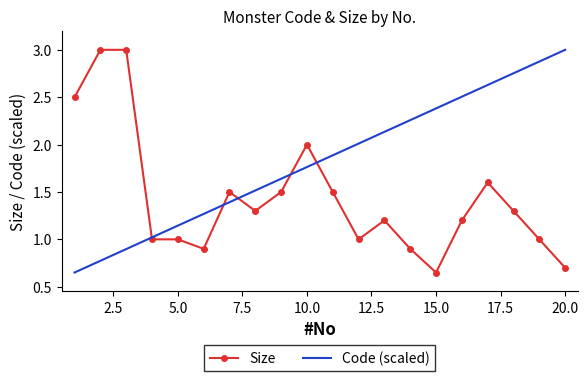

What is the maximum value for Code (scaled)?

3.0